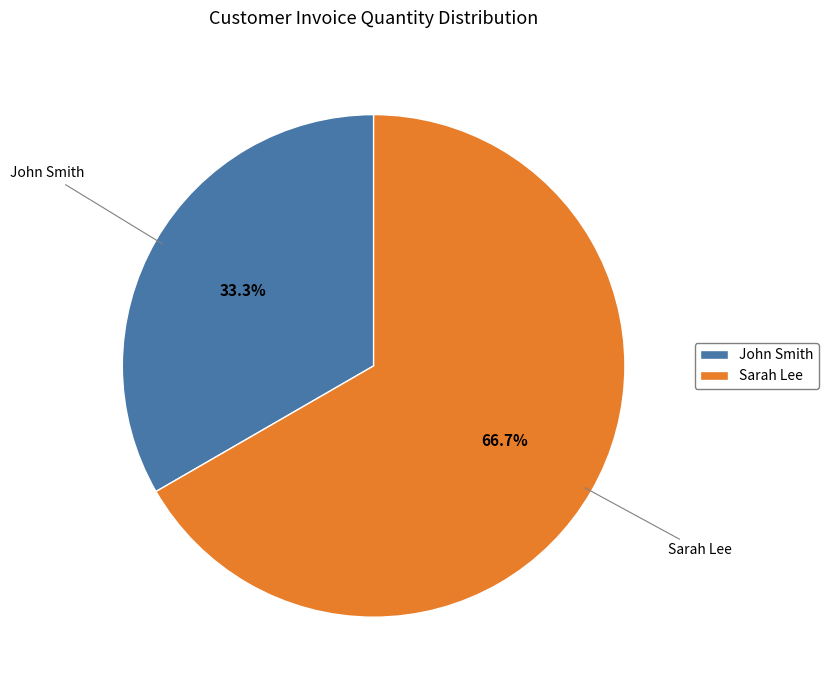

Which slice is the smallest?

John Smith